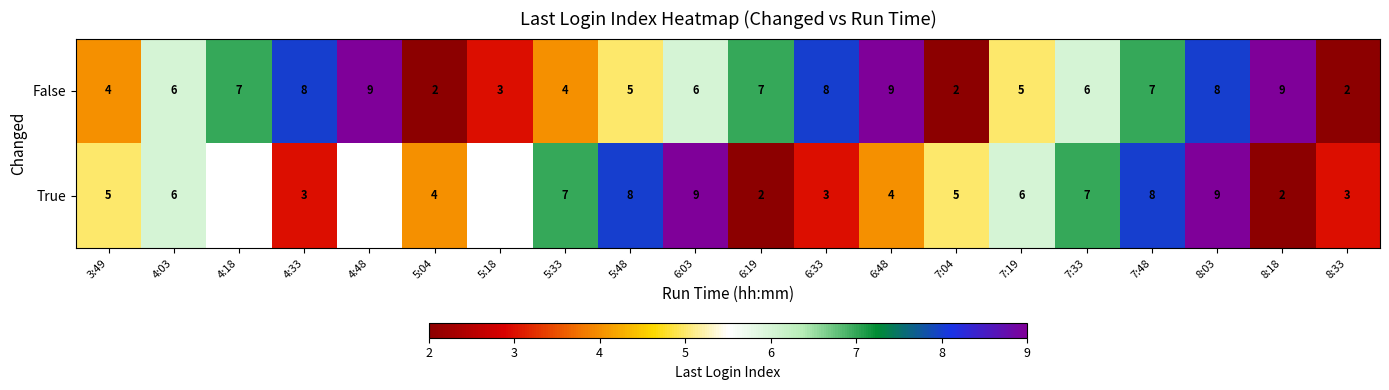

The False series shows 9 at 6:48. True or false?

True